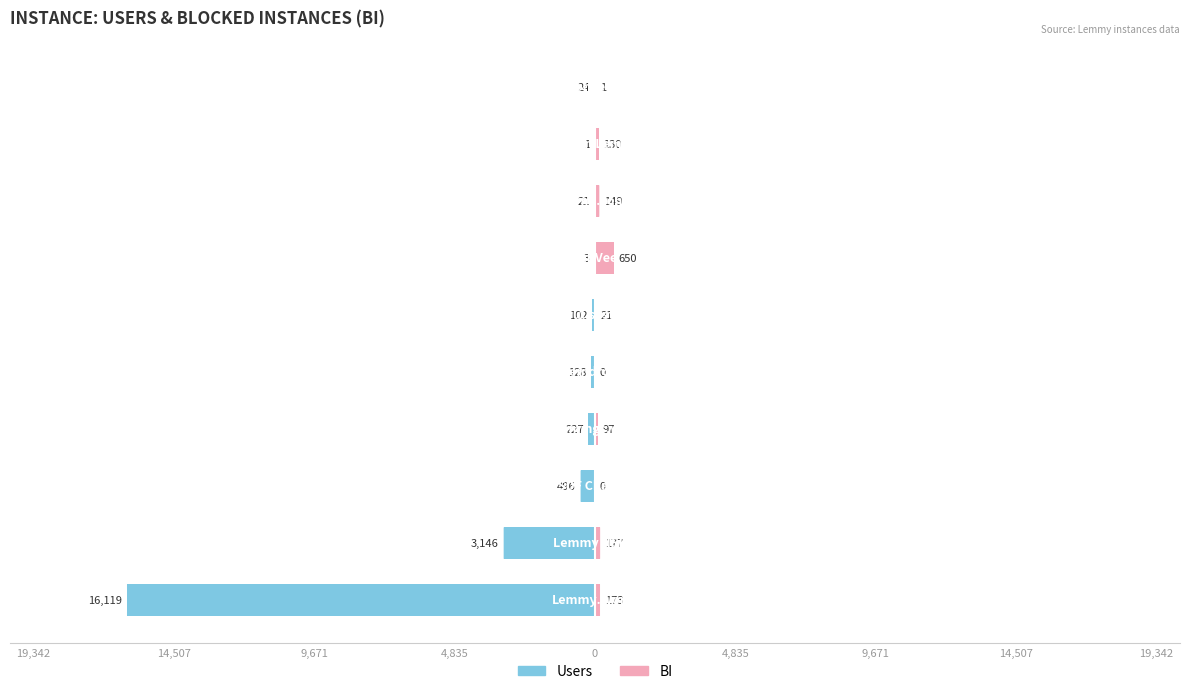

What are all the series names shown in the legend?

Users, BI